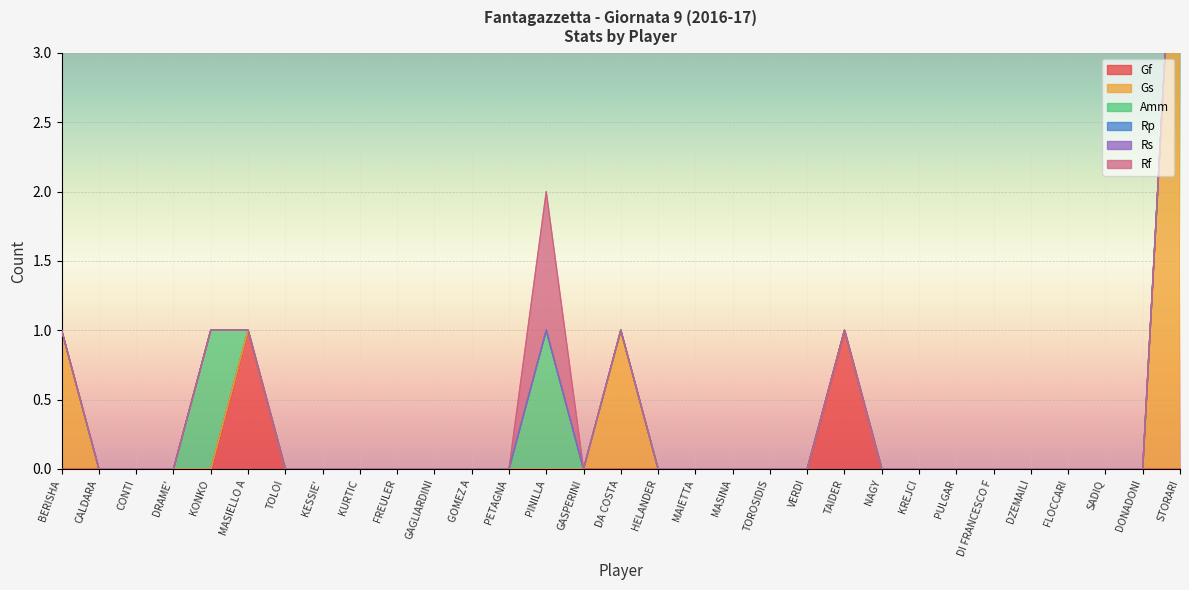

Which label corresponds to the largest value in the chart?

STORARI